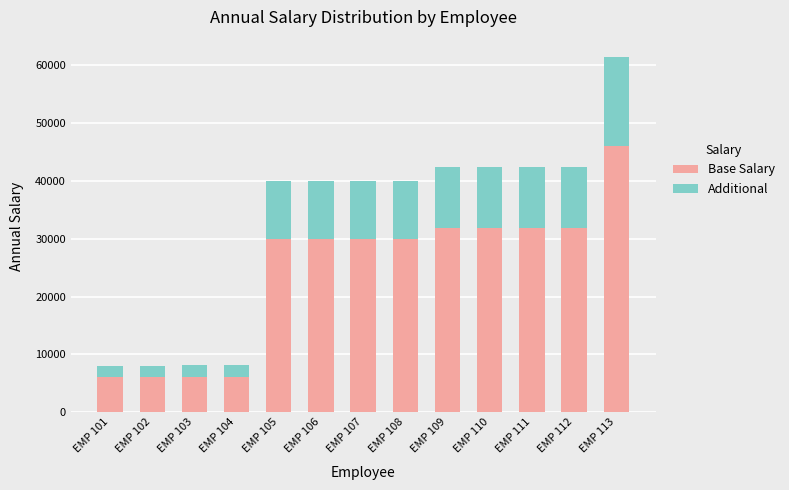

What is the difference between the second highest and minimum values in the Base Salary series?

25747.8